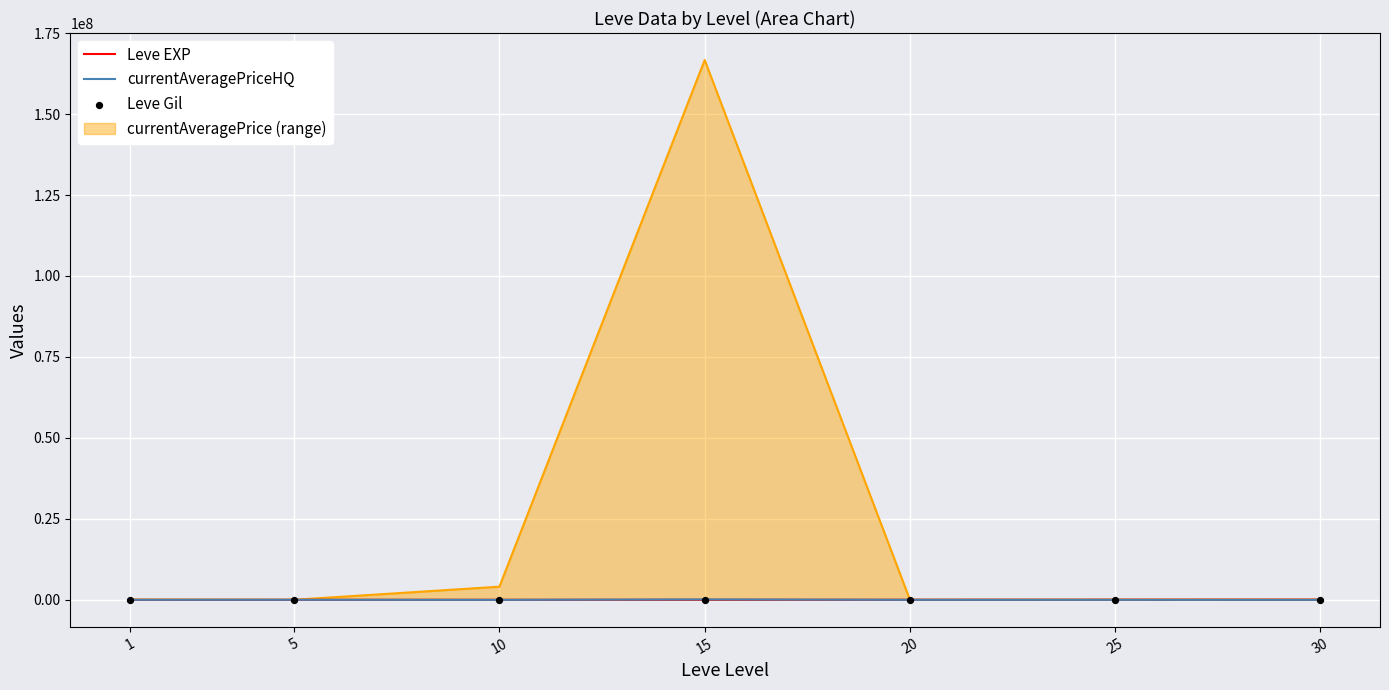

Is the value of Leve Gil at 1 greater than the value of currentAveragePriceHQ at 30?

No